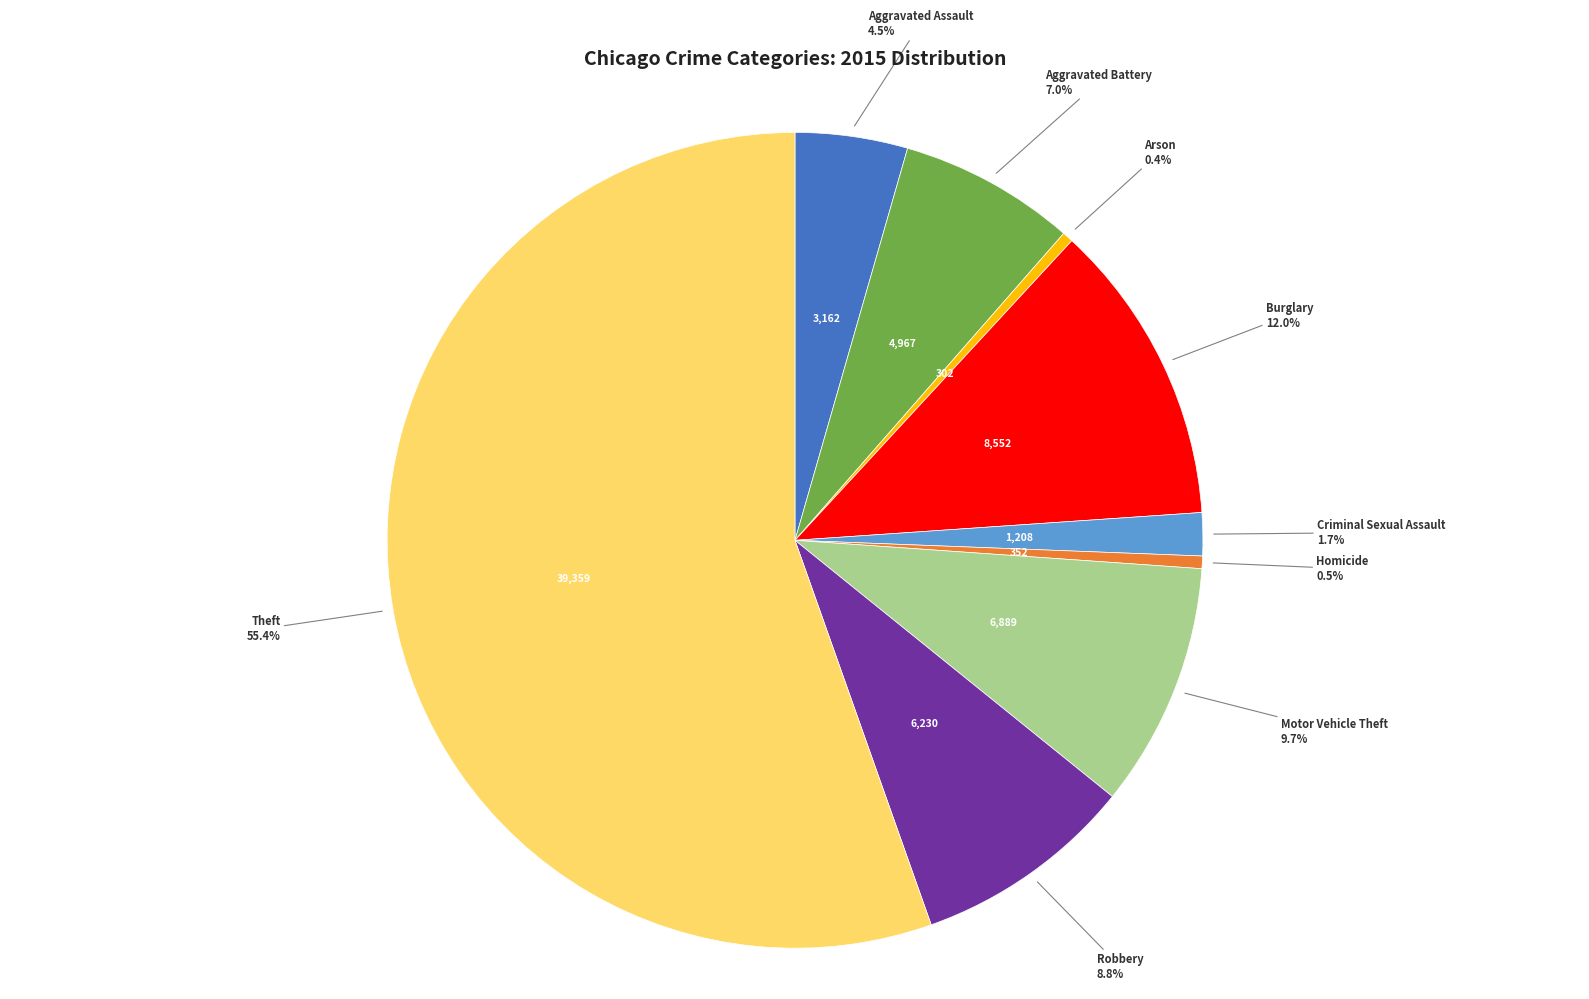

Is there any slice that represents more than half of the pie?

Yes